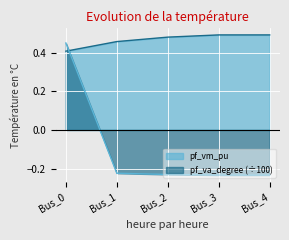

Between Bus_1 and Bus_2, which is larger?

Bus_2